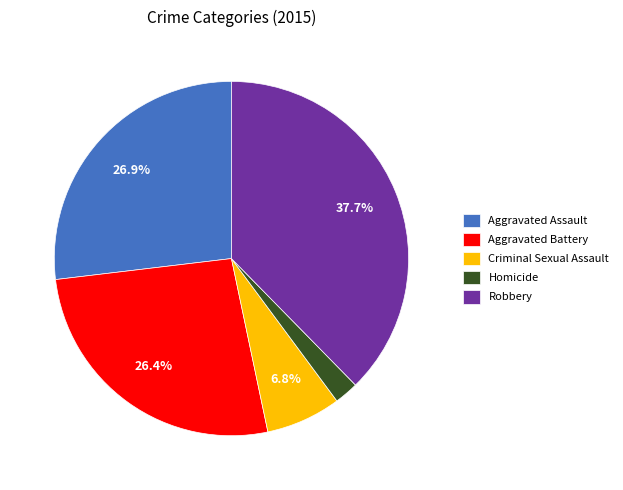

Approximately how many times larger is the value at Robbery compared to Homicide?

17.1